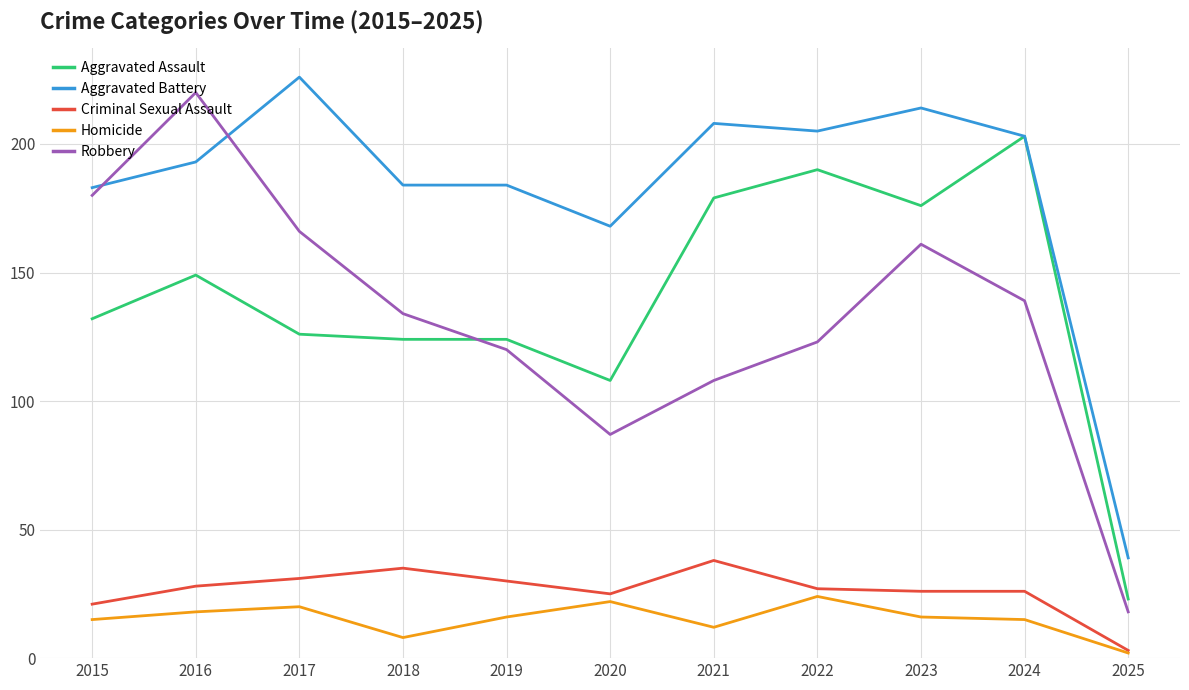

True or false: Criminal Sexual Assault and Robbery cross at least once.

False